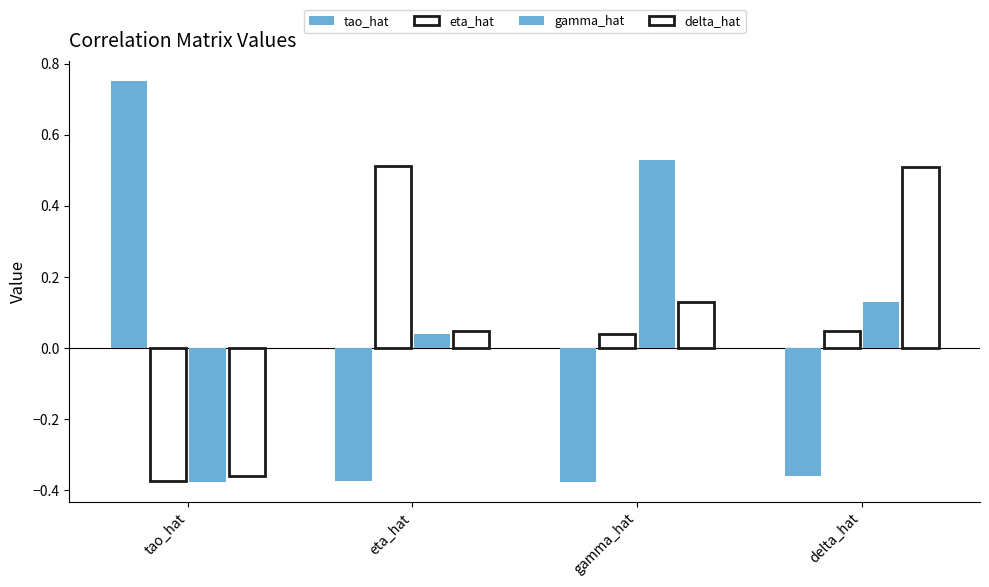

What is the minimum value shown in the chart?

-0.4